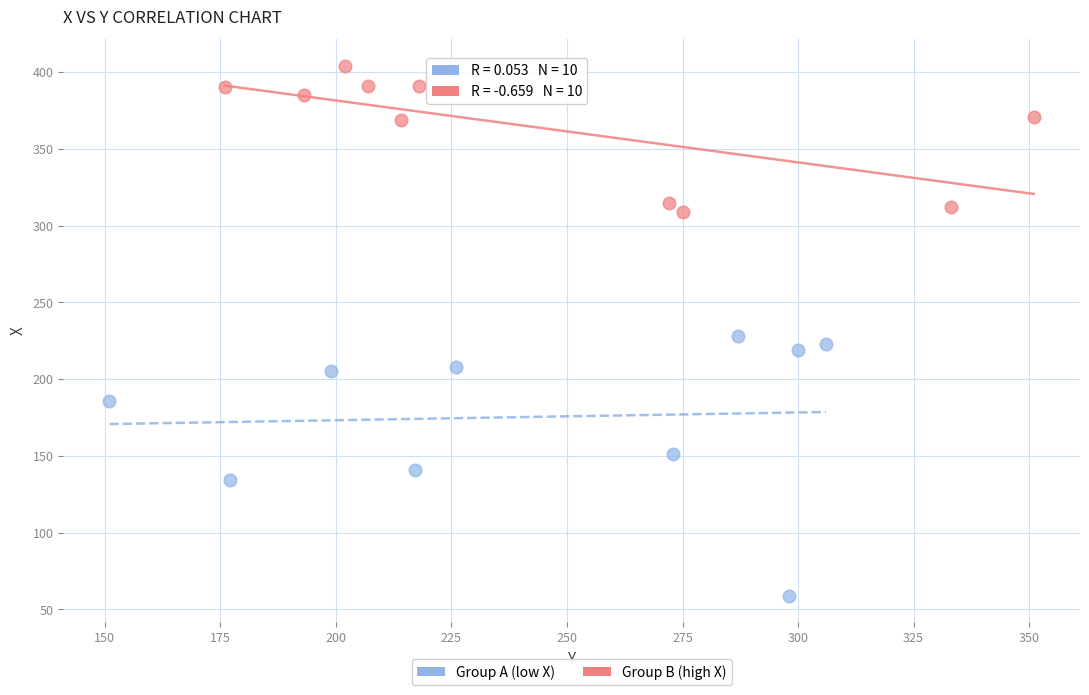

What are all the series names shown in the legend?

Group A (low X), Group B (high X)